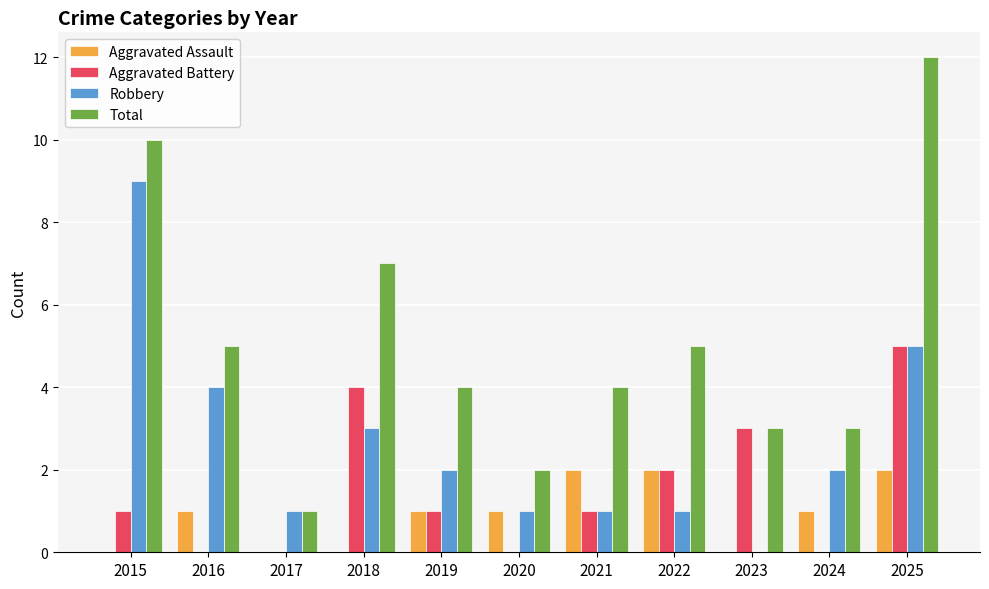

The value of Aggravated Assault at 2022 is 2. True or false?

True